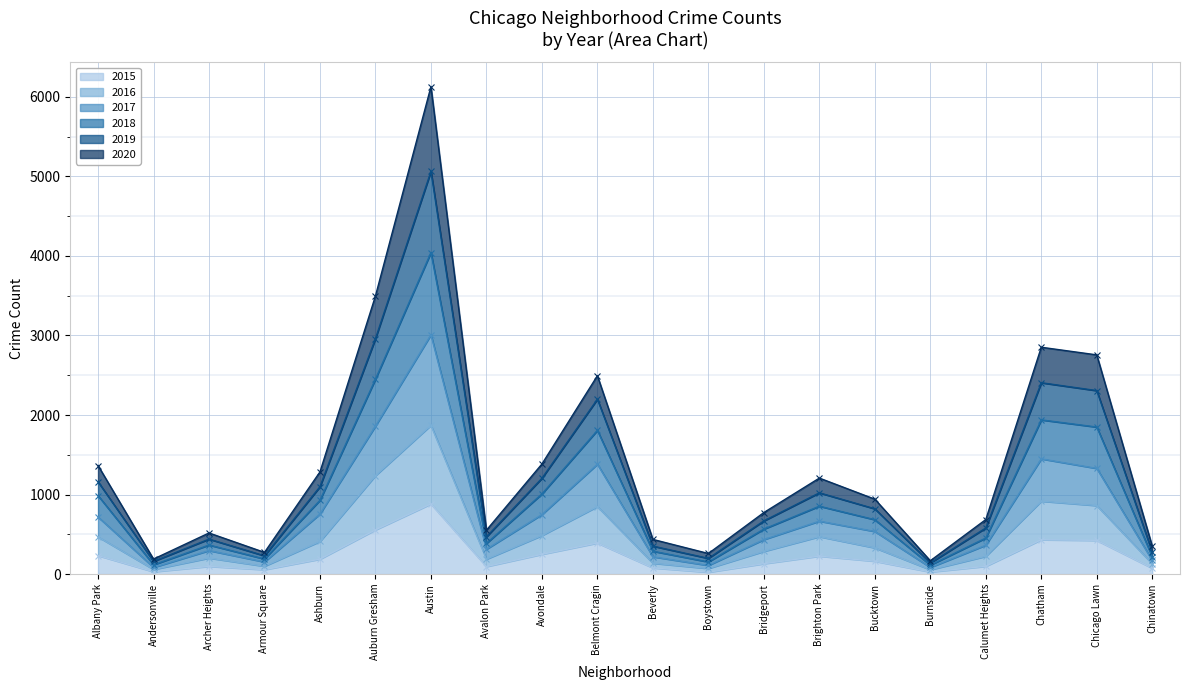

True or false: 2020 and 2018 cross at least once.

False